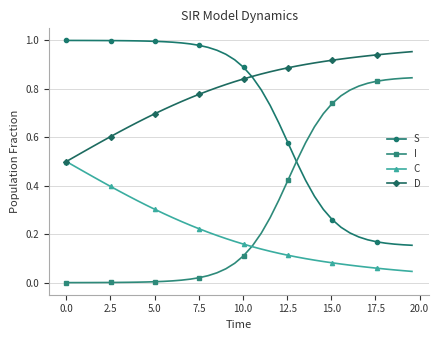

How many intersections are there between S and D?

1